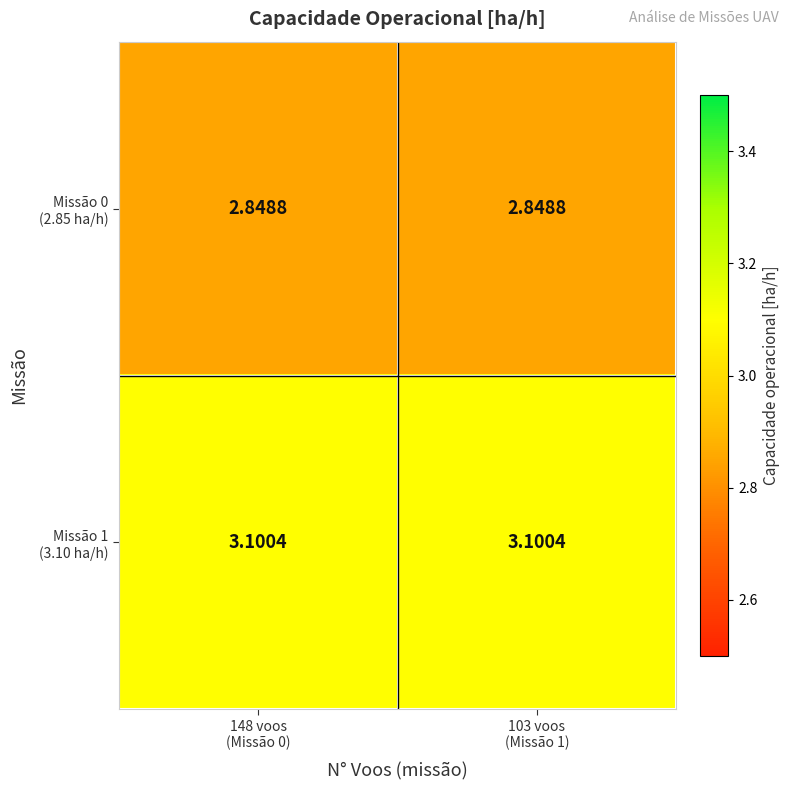

At which category is the sum across all series the highest?

148 voos
(Missão 0)